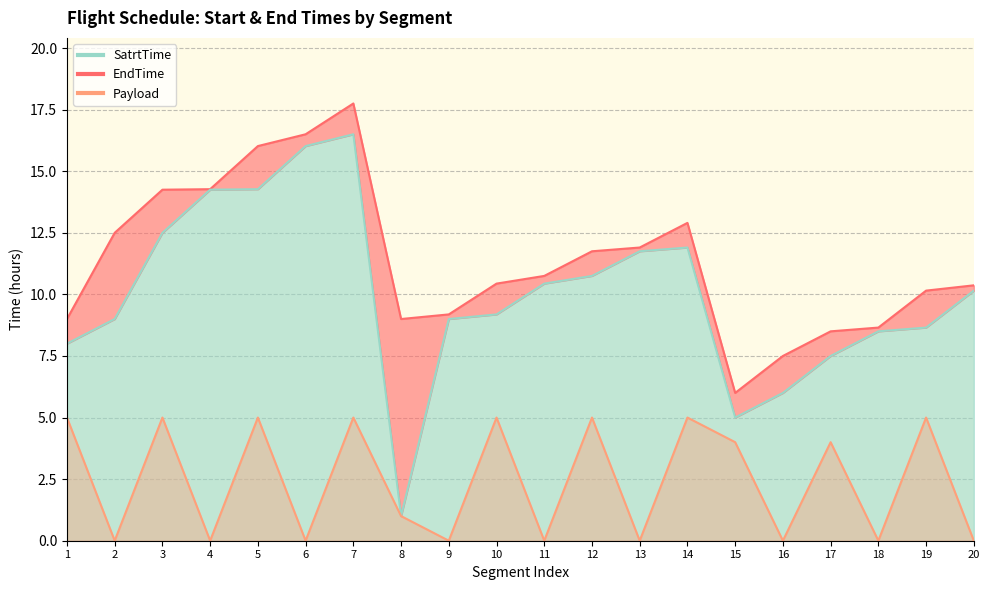

At which category does Payload reach its first local peak?

3